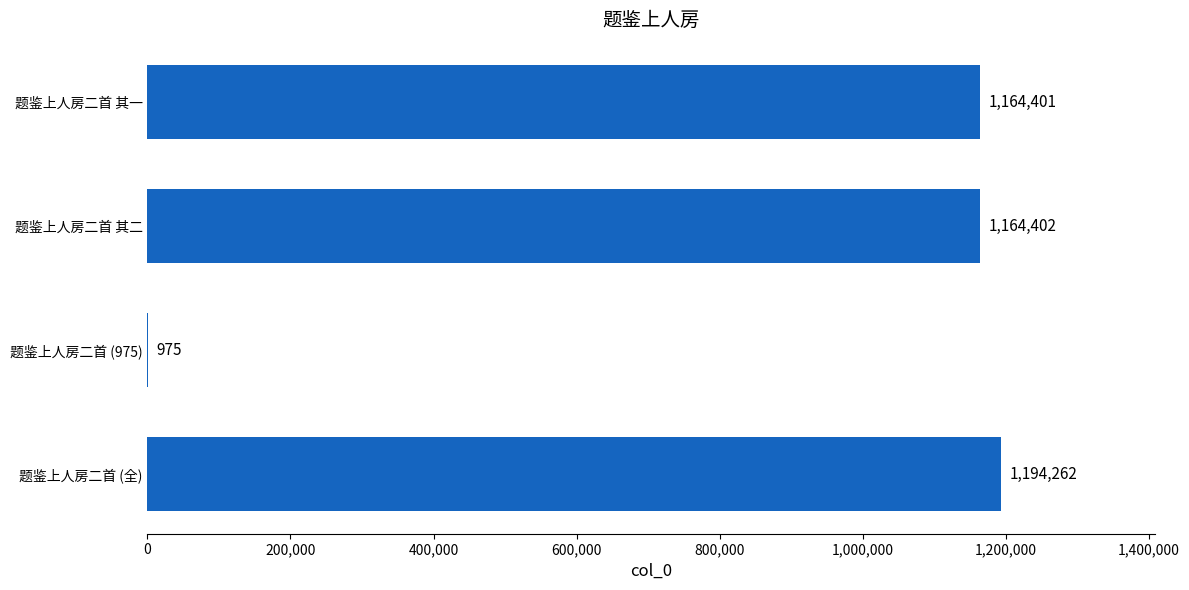

What is the sum of the values at 题鉴上人房二首 (975) and 题鉴上人房二首 其二?

1165377